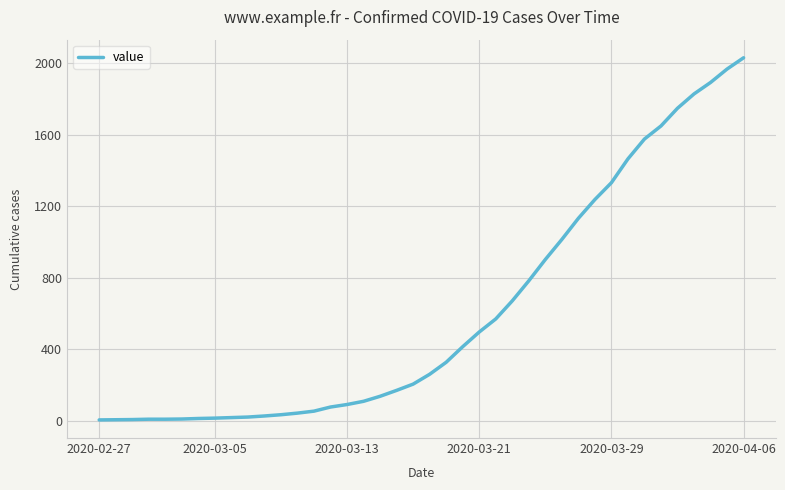

What is the difference between the maximum and minimum values?

2023